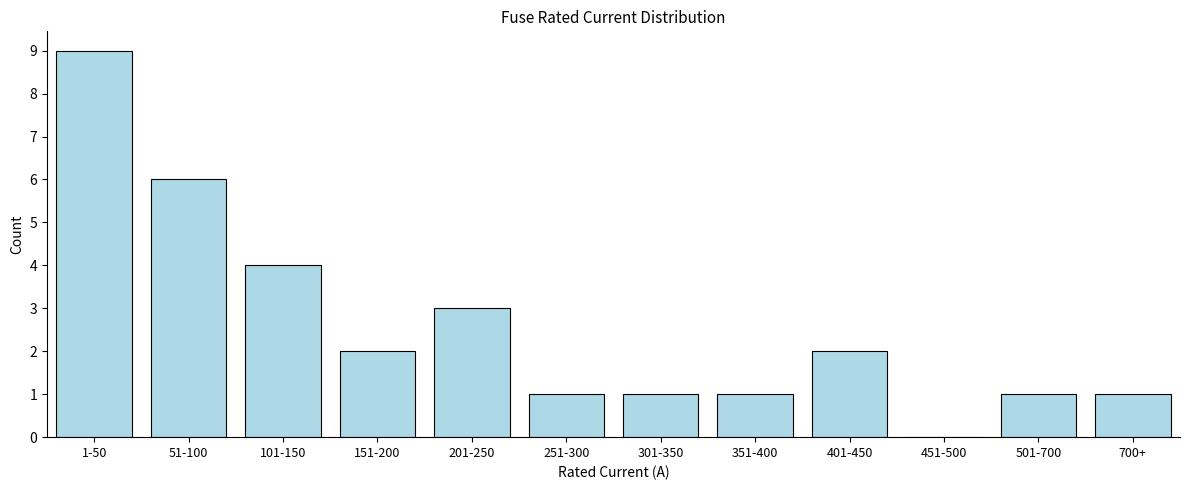

Reading right to left, list all the values displayed in this chart.

700+=1	501-700=1	451-500=0	401-450=2	351-400=1	301-350=1	251-300=1	201-250=3	151-200=2	101-150=4	51-100=6	1-50=9